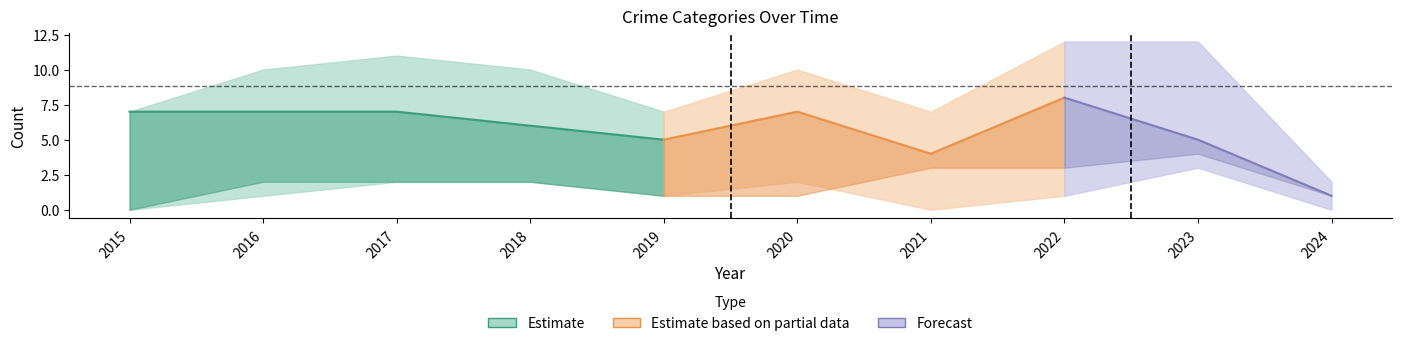

True or false: Robbery has a value of 1 at 2024.

True